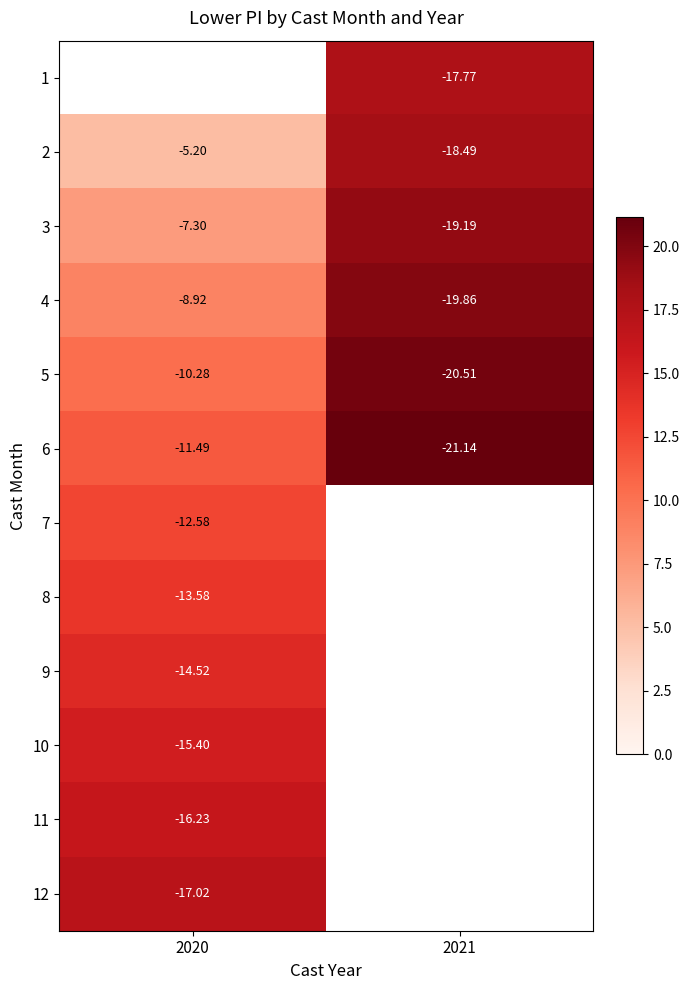

Is the value of 5 at 2020 greater than the value of 2 at 2020?

No